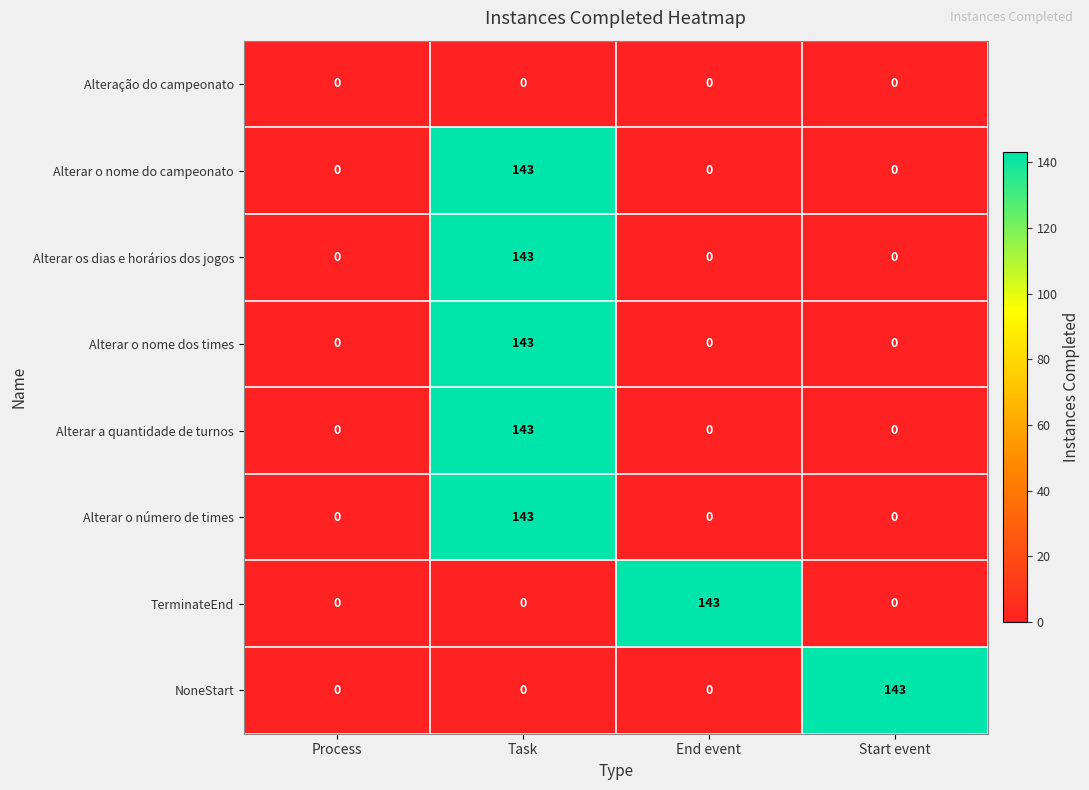

How many NoneStart values are between 0 and 143?

4